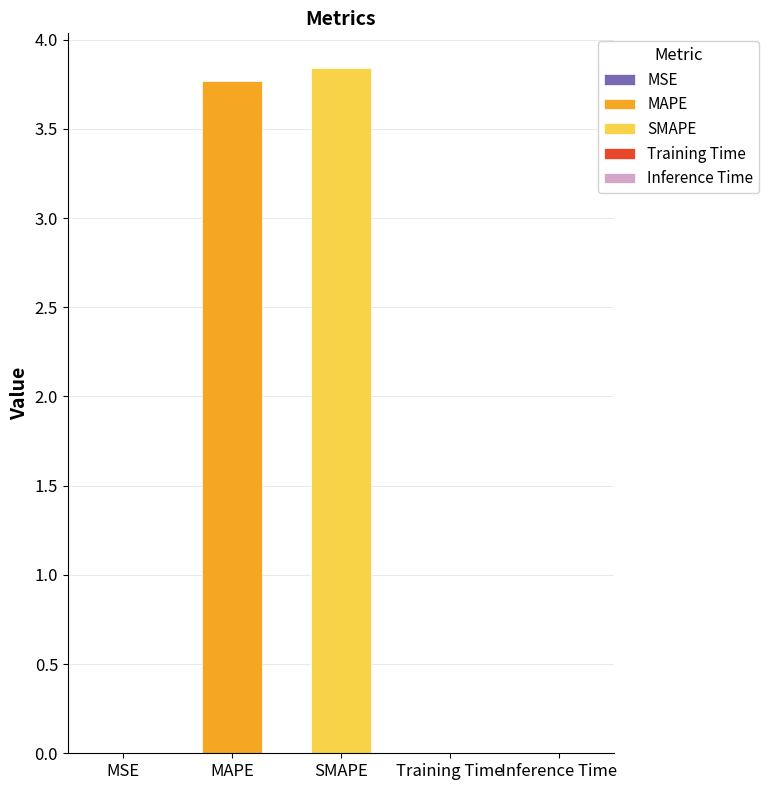

Which label corresponds to the smallest value in the chart?

MSE